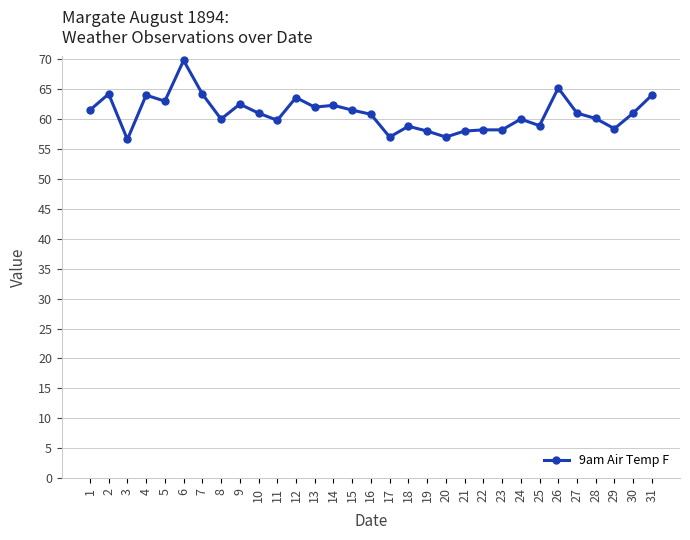

Is it true that the value at 19 is 58.0?

True